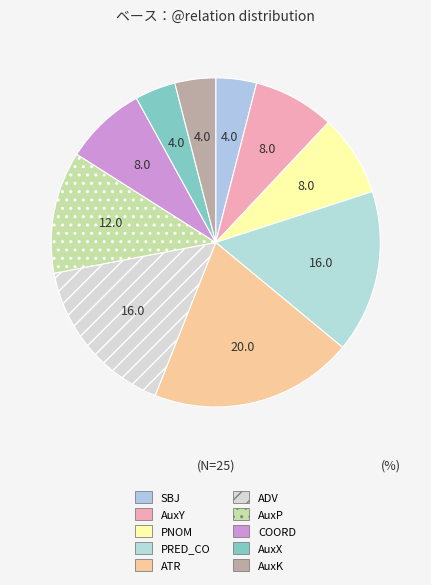

How many segments does this pie chart have?

10